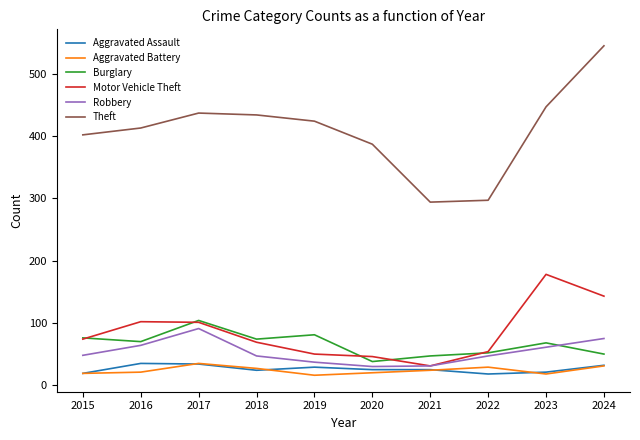

What is the total value across all series at 2018?

675